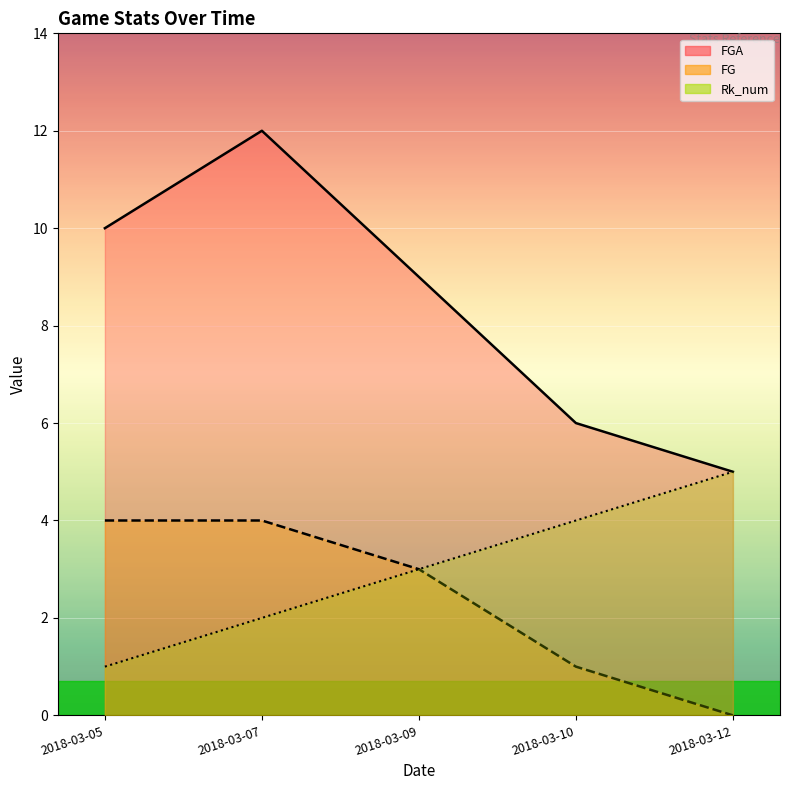

Which series changed the most between 2018-03-07 and 2018-03-09?

FGA